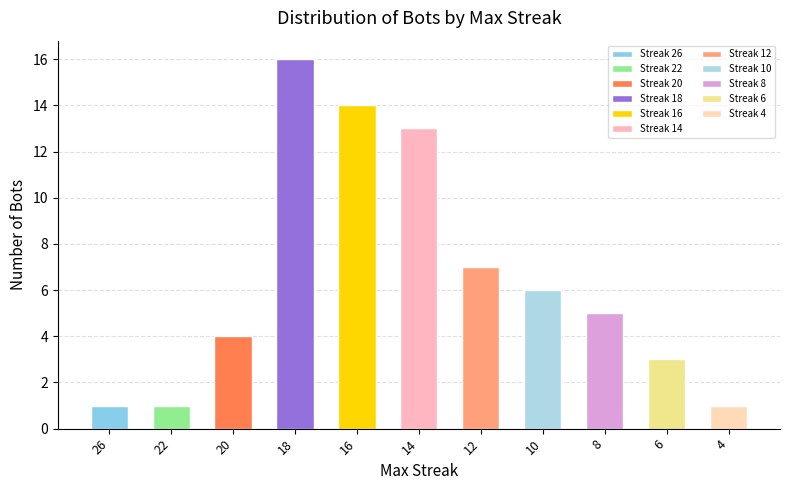

The value at 16 is 25. True or false?

False